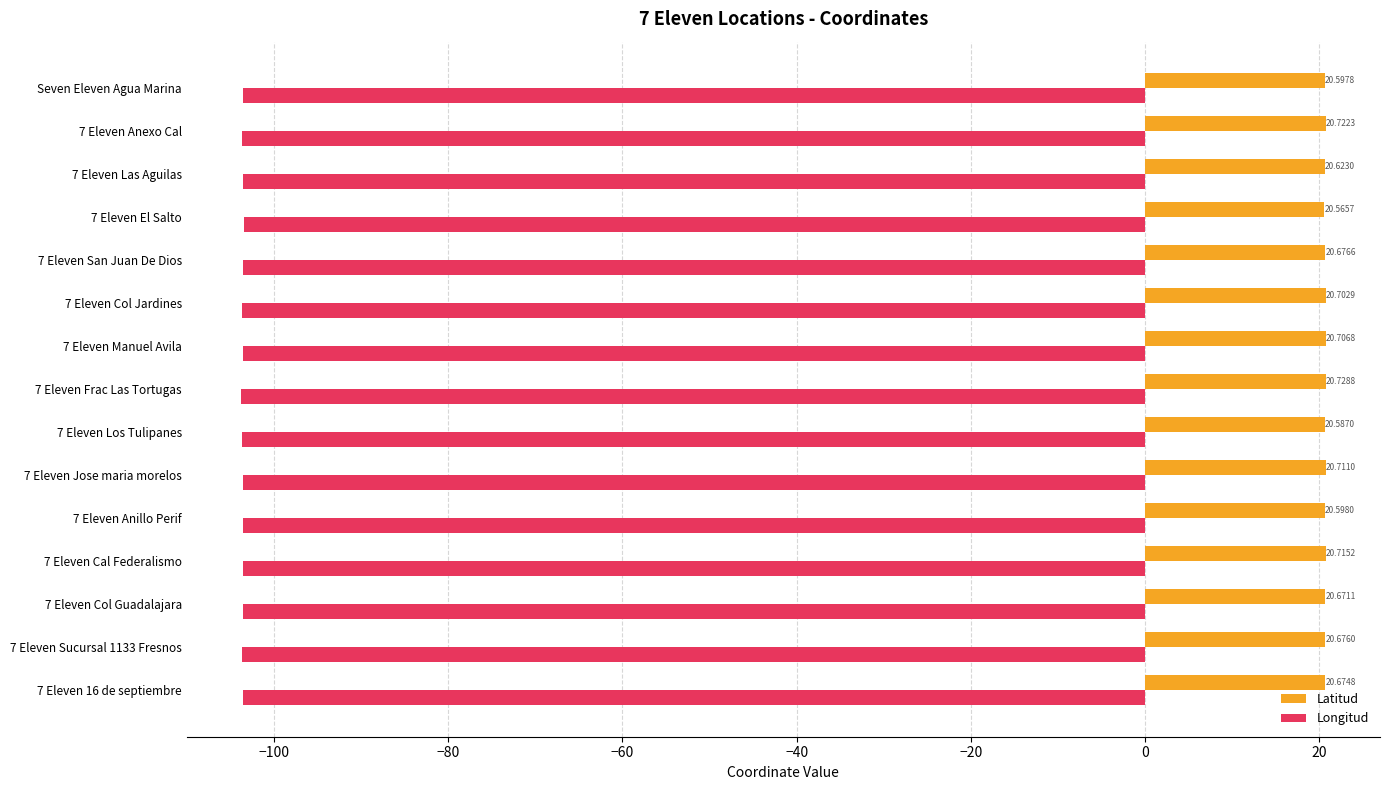

What is the average value of the Longitud series?

-103.6